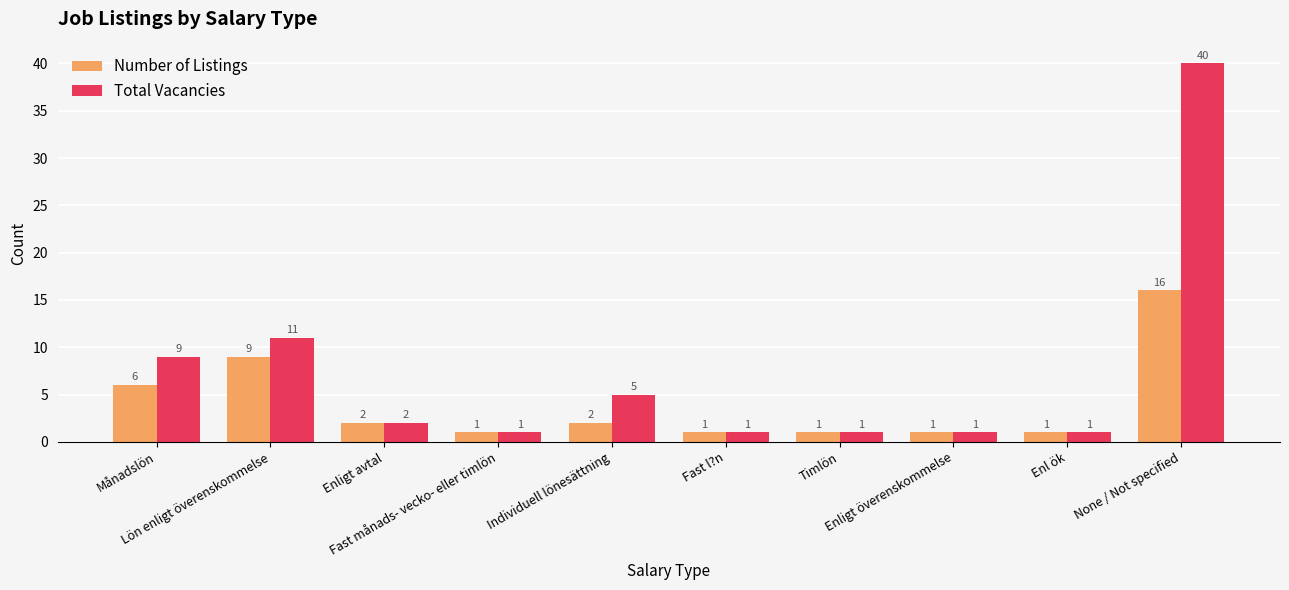

The Total Vacancies series shows 2 at Enligt avtal. True or false?

True